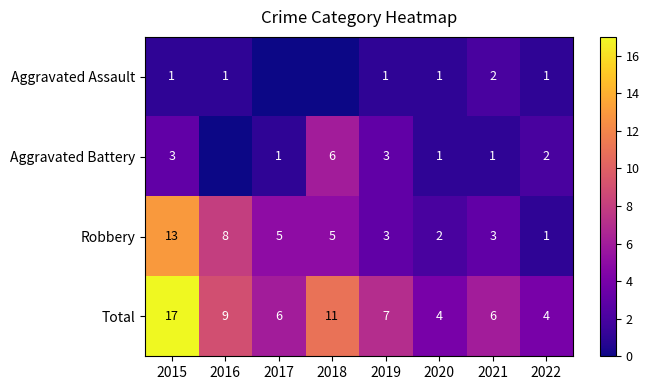

What is the approximate value of Total at 2019, to the nearest 5?

5